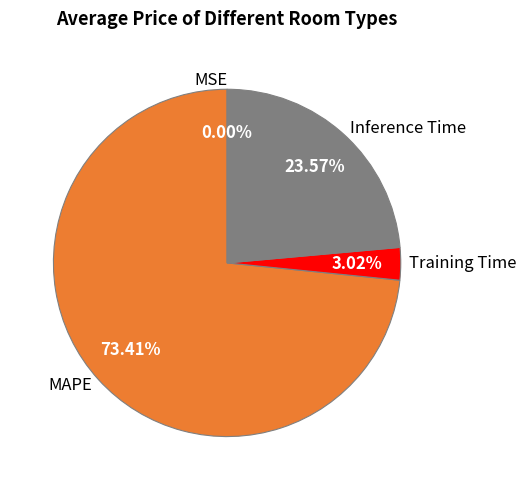

To the nearest percent, what is the average slice percentage?

25%